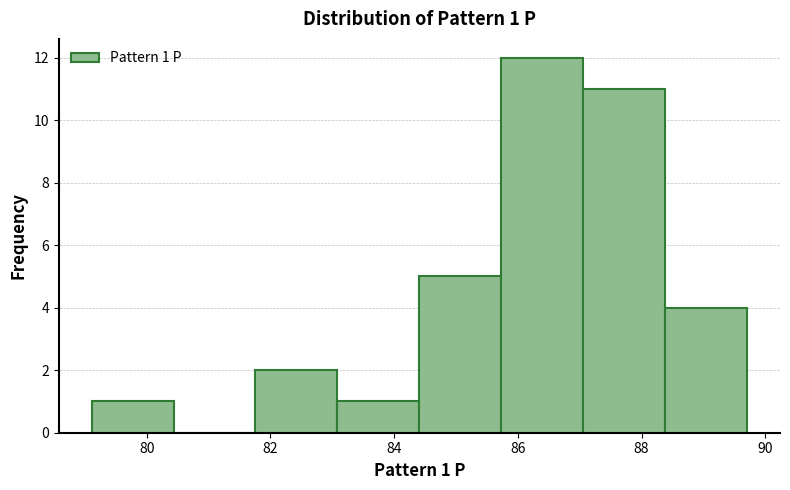

Which range on the x-axis has the tallest bar?

85.8 to 87.0